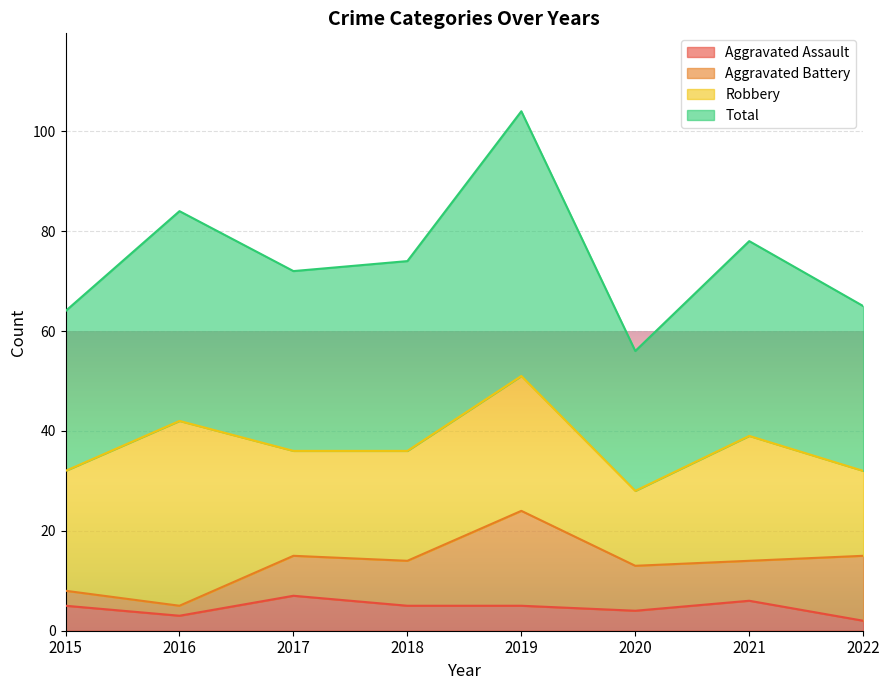

Which series changed the most between 2018 and 2022?

Total